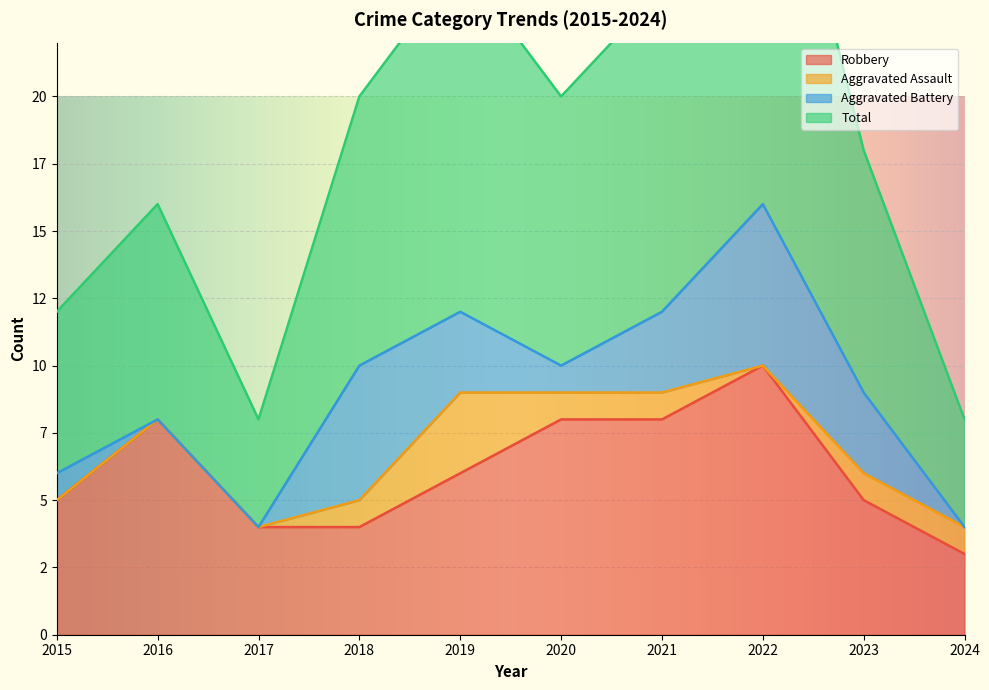

True or false: Robbery has a value of 8 at 2016.

True